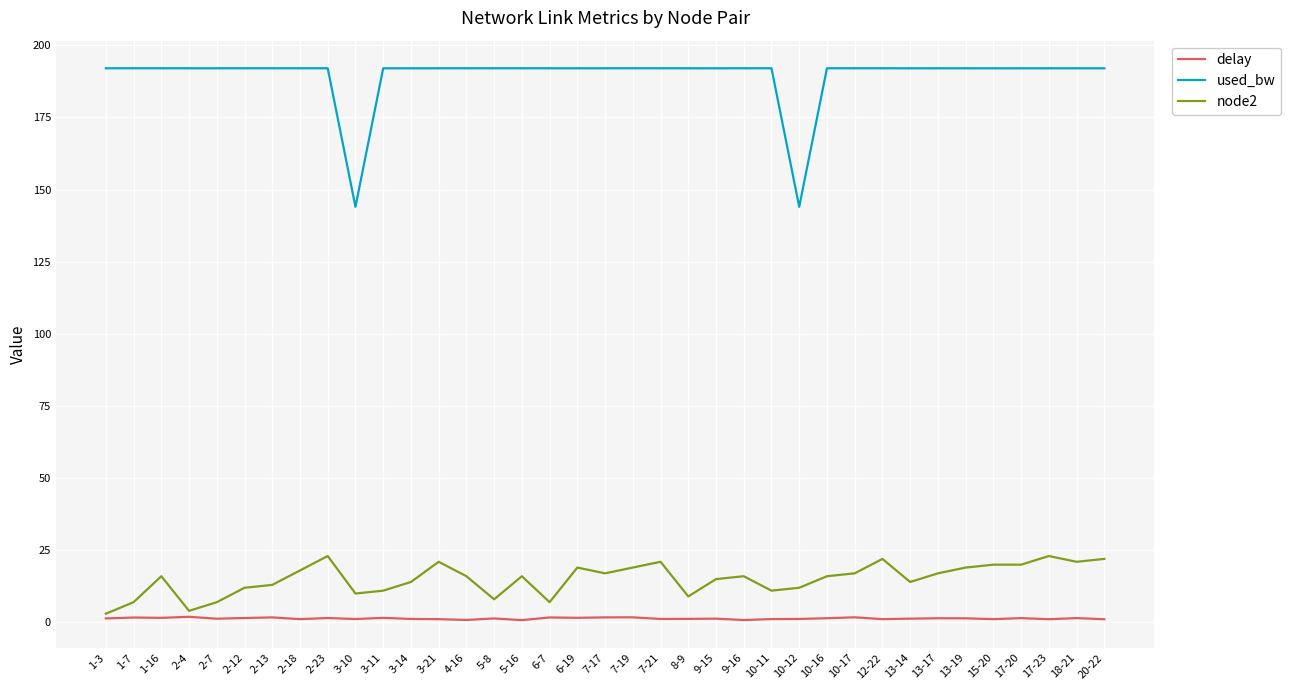

Is the value of node2 at 3-11 greater than the value of used_bw at 2-13?

No